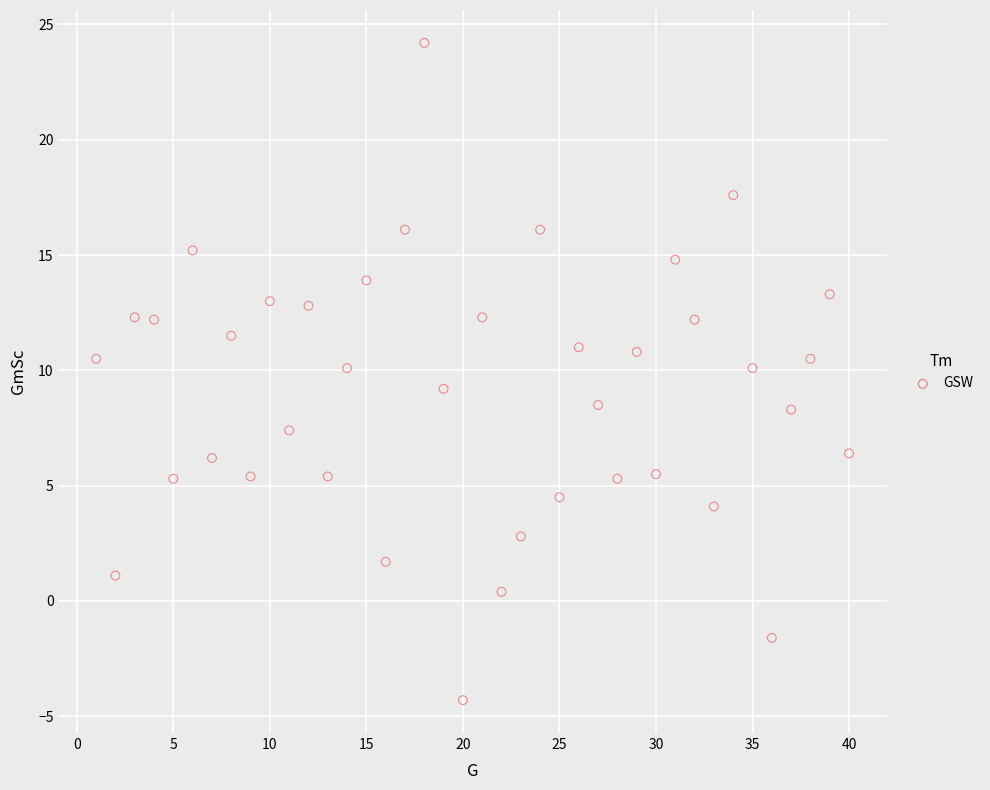

What is the range of X values (max minus min)?

39.0